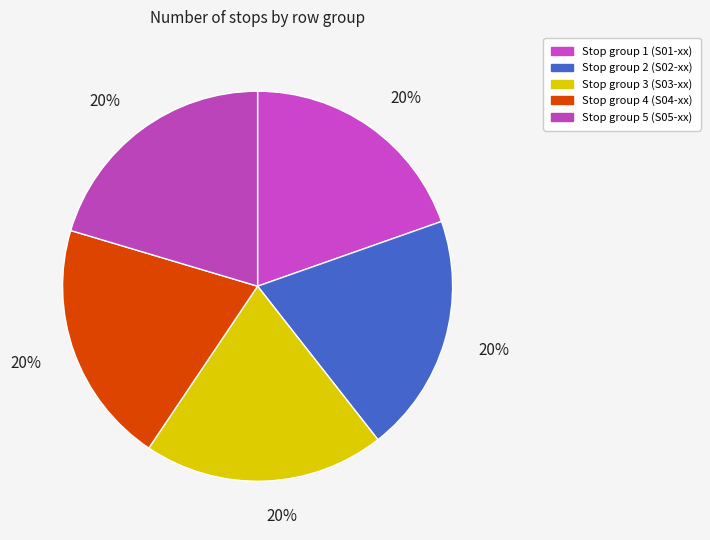

Count the number of slices in the pie.

5